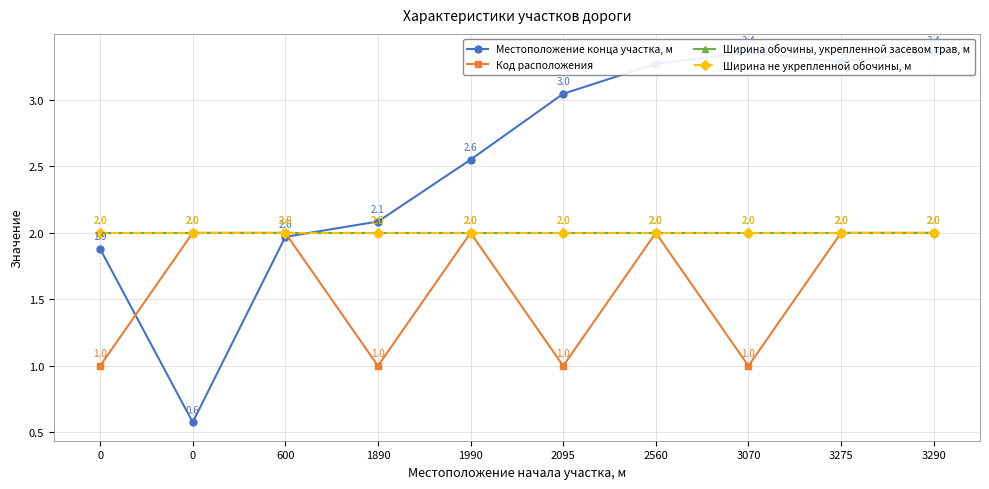

Which has a higher value, 1990 or 2095?

2095